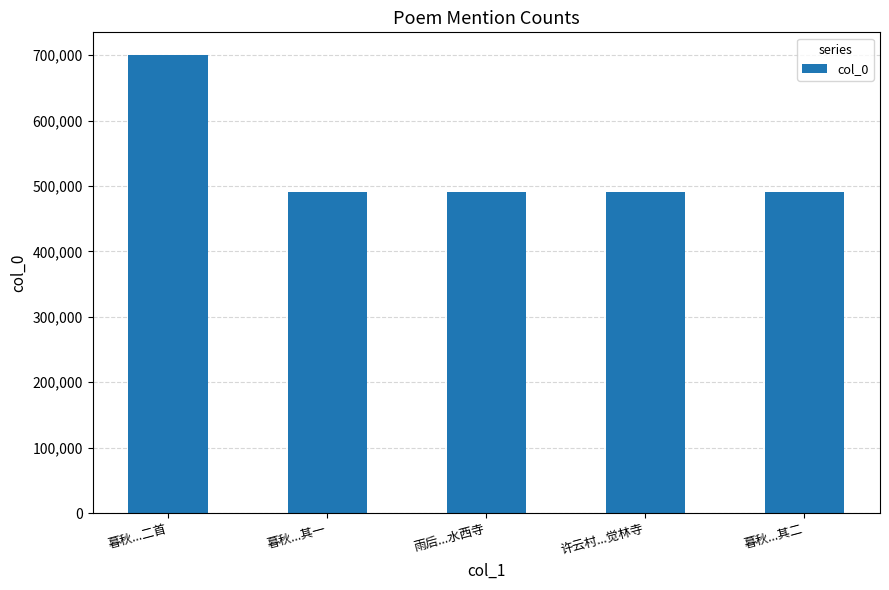

What is the change in value from 暮秋...二首 to 暮秋...其一?

-208967